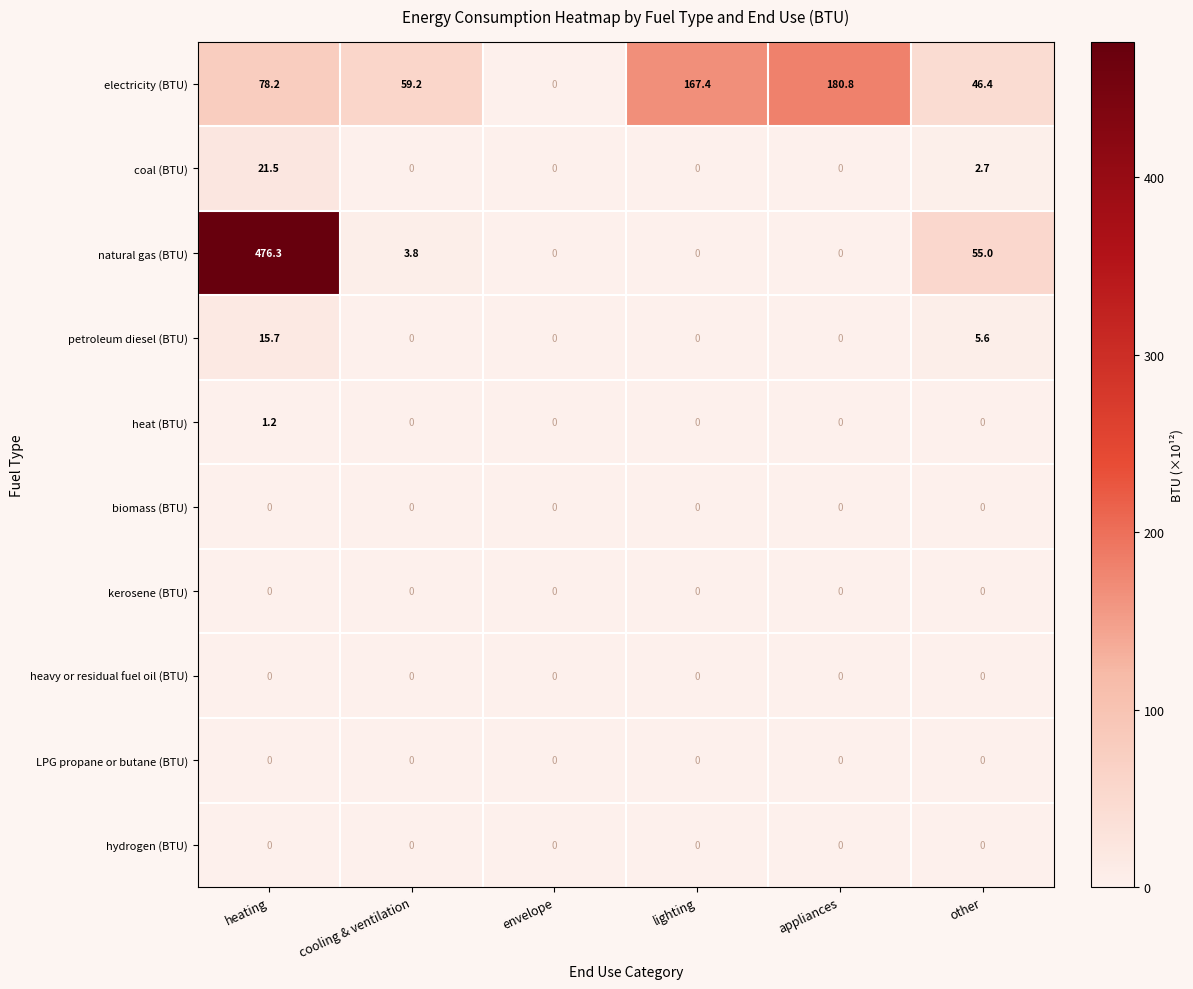

What is the sum of the natural gas (BTU) values at cooling & ventilation and envelope?

3.8